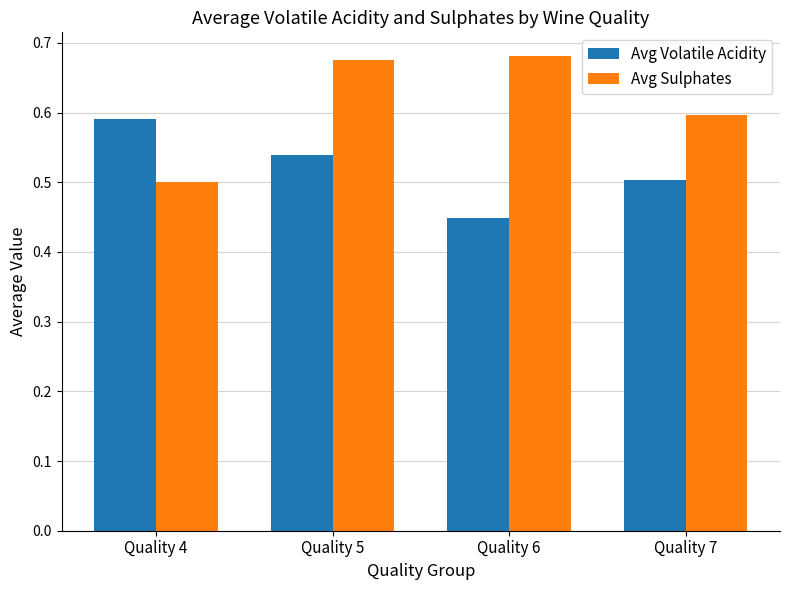

At which label is Avg Volatile Acidity closest to 0?

Quality 6